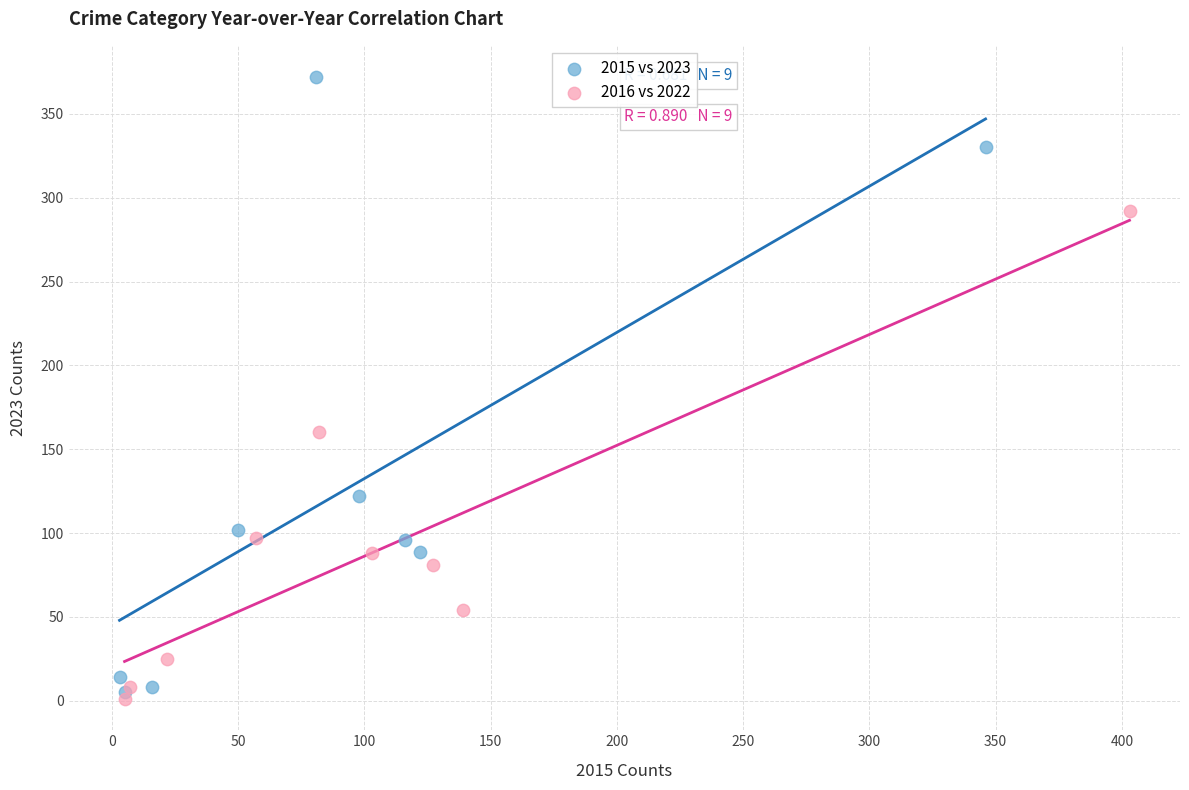

Which series contains the lowest Y value?

2016 vs 2022